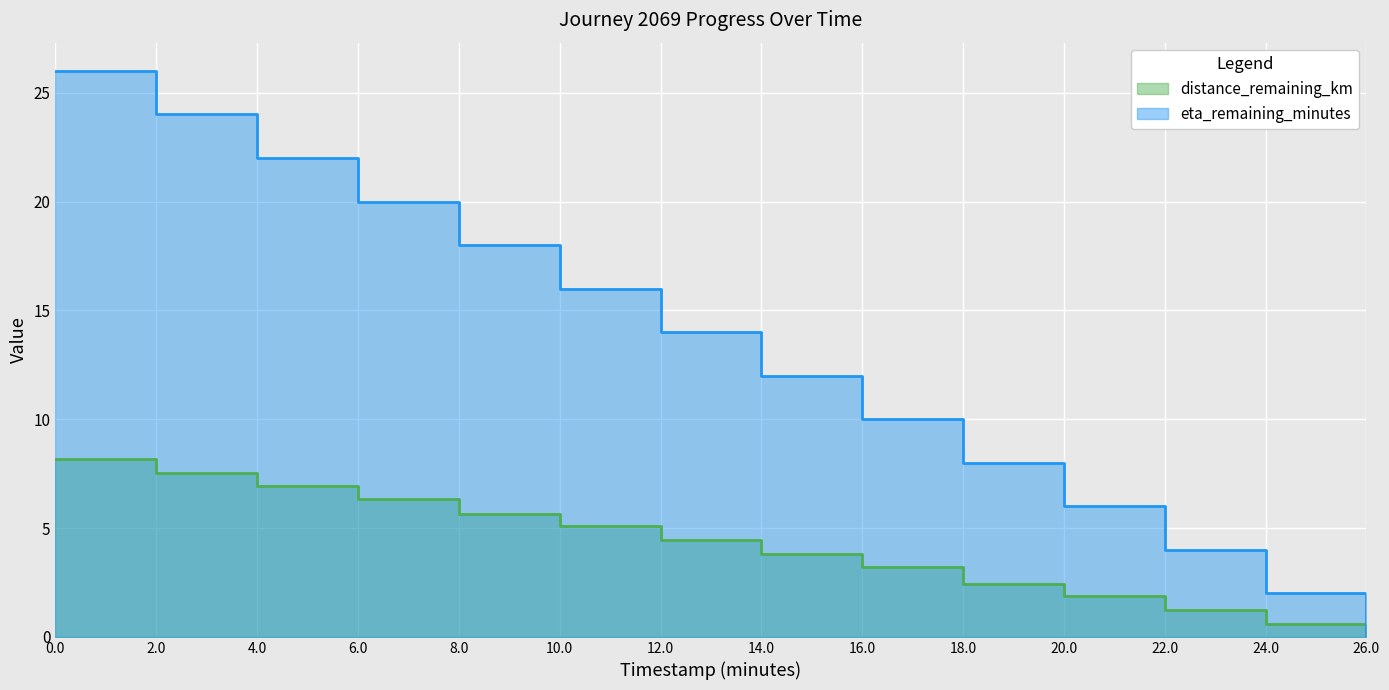

What is the total value across all series at 6.0?

26.3